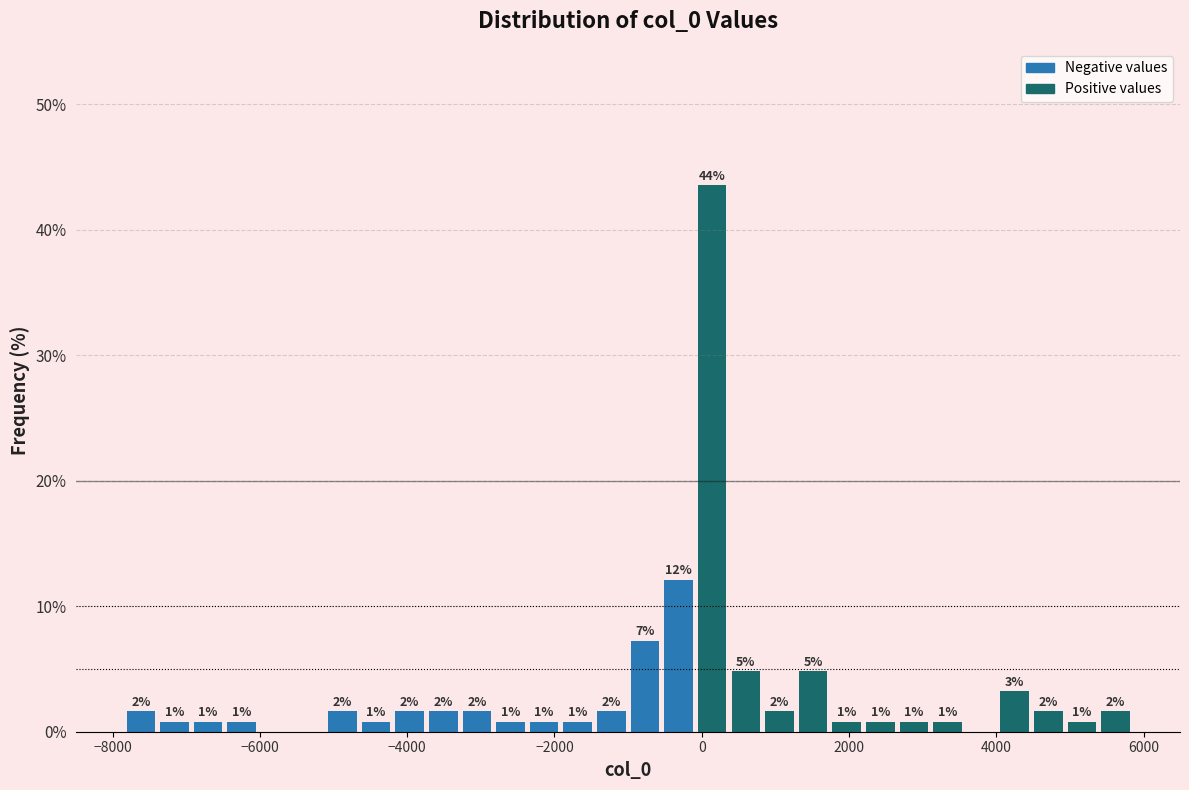

Read against the x-axis, roughly where is the centre of the tallest bar?

200